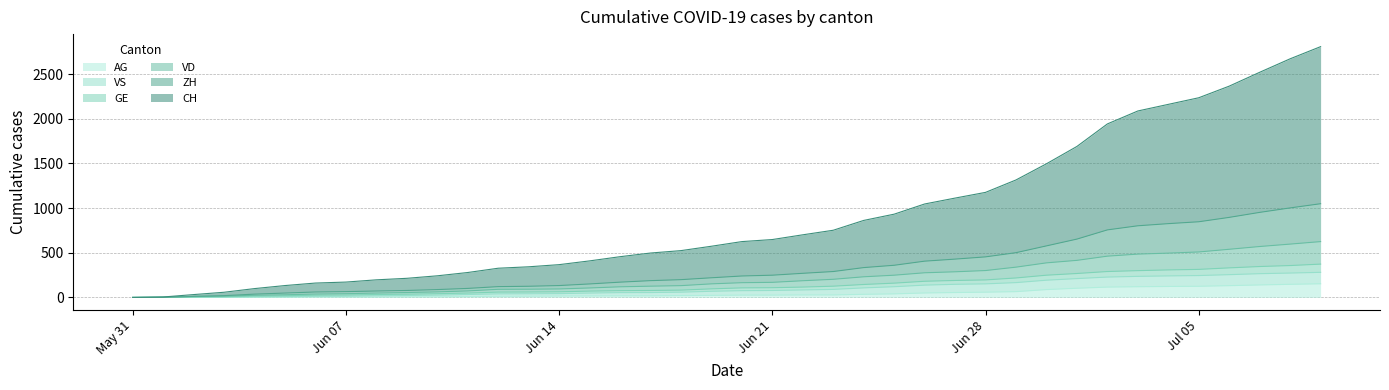

Reading left to right, extract all data points from this chart.

CH: 0	5	32	58	99	133	161	172	197	214	242	279	327	343	367	409	456	497	524	573	625	648	701	752	862	932	1046	1112	1176	1315	1496	1690	1942	2087	2161	2235	2365	2520	2671	2807
ZH: 0	0	0	1	3	3	5	5	5	7	7	10	13	14	16	17	18	18	21	23	26	26	28	28	35	40	50	55	59	65	88	103	116	120	123	125	132	140	147	153
VD: 0	2	12	20	37	49	61	65	72	78	88	101	121	125	133	151	171	188	199	220	240	249	270	290	334	360	406	429	454	501	577	653	756	802	826	847	896	952	1002	1049
GE: 0	2	10	15	24	30	38	42	49	55	62	73	91	92	95	106	119	126	132	152	165	169	187	203	231	249	276	287	301	339	387	415	462	485	496	509	539	570	597	625
VS: 0	1	2	3	7	9	12	14	19	22	26	33	40	41	43	49	54	55	59	69	76	78	84	90	107	120	138	147	152	166	193	211	228	236	241	245	255	266	273	281
AG: 0	2	6	9	15	19	25	27	33	36	42	49	60	61	63	71	76	78	82	96	107	109	116	126	145	160	181	190	196	218	249	268	290	300	308	314	331	346	357	373